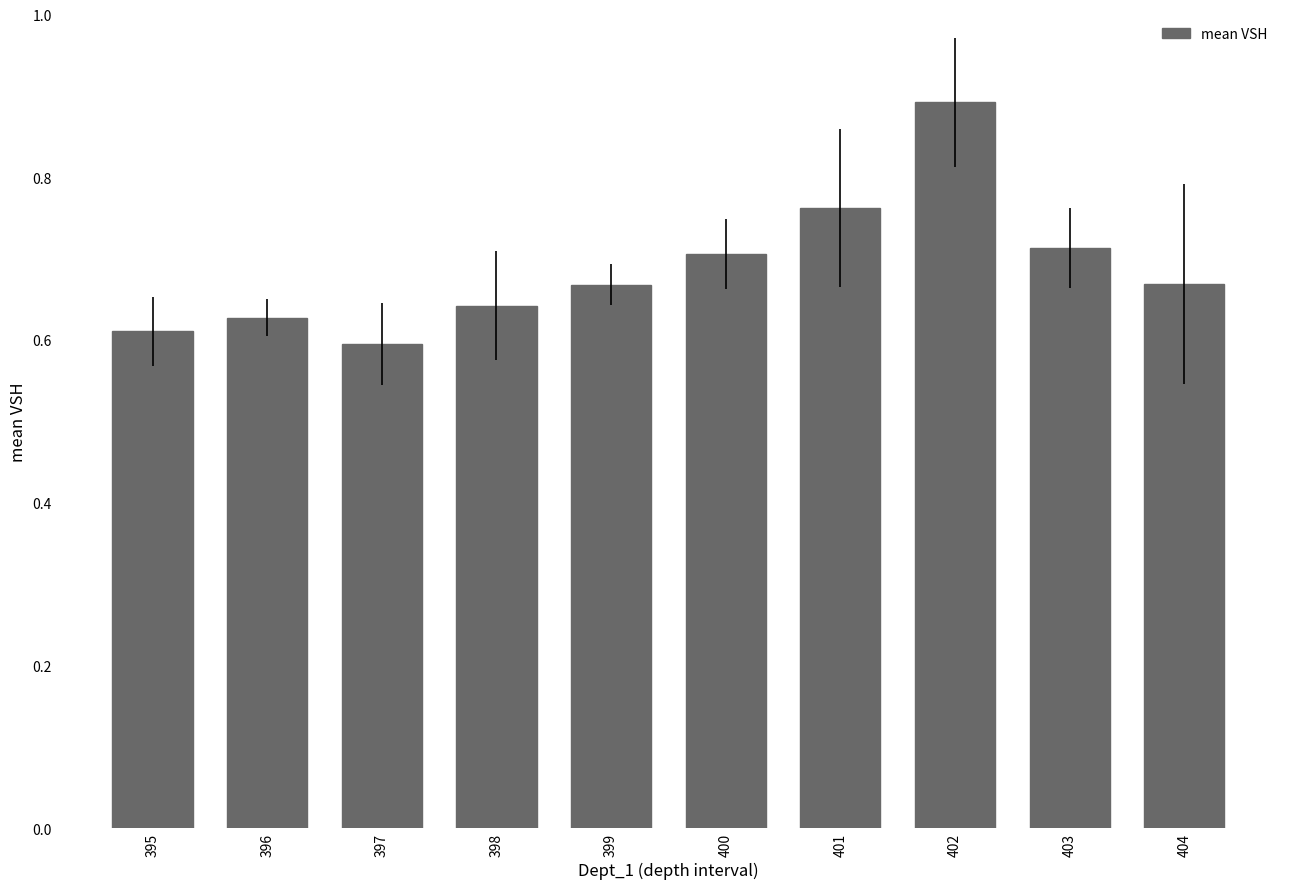

What is the maximum value shown in the chart?

0.9